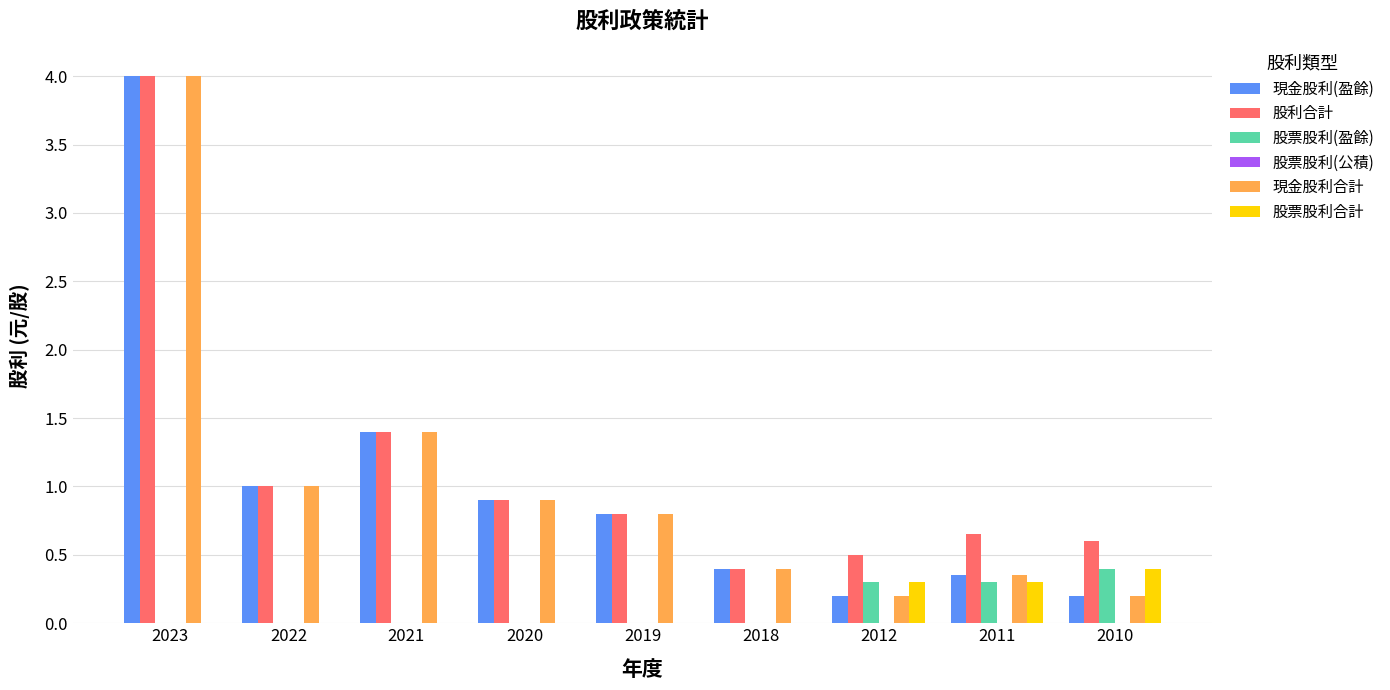

Which label corresponds to the largest value in the chart?

2023